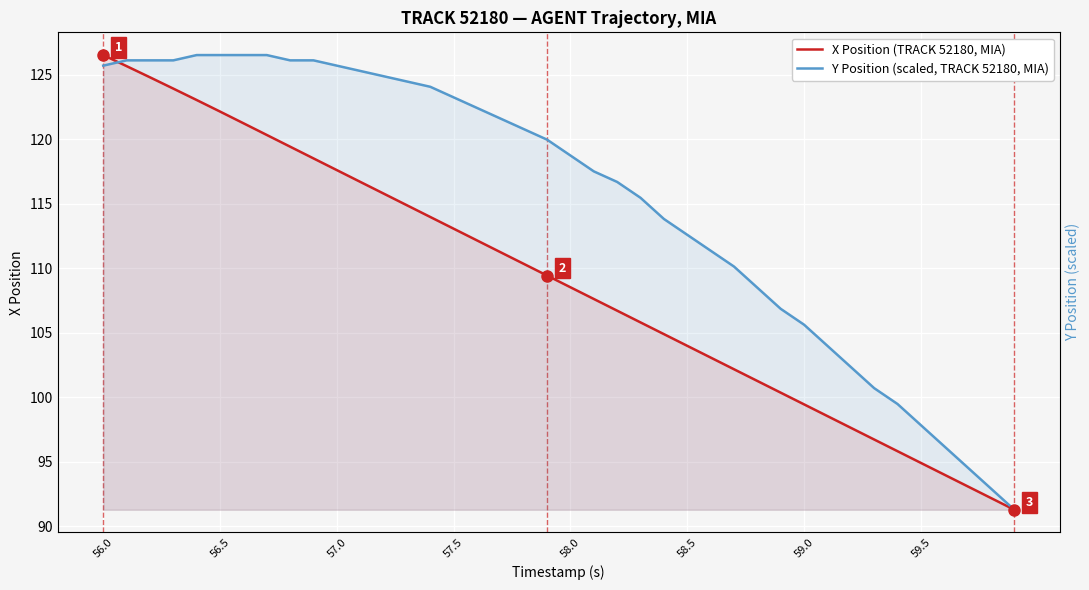

True or false: Y Position (scaled, TRACK 52180, MIA) and X Position (TRACK 52180, MIA) intersect in this chart.

True